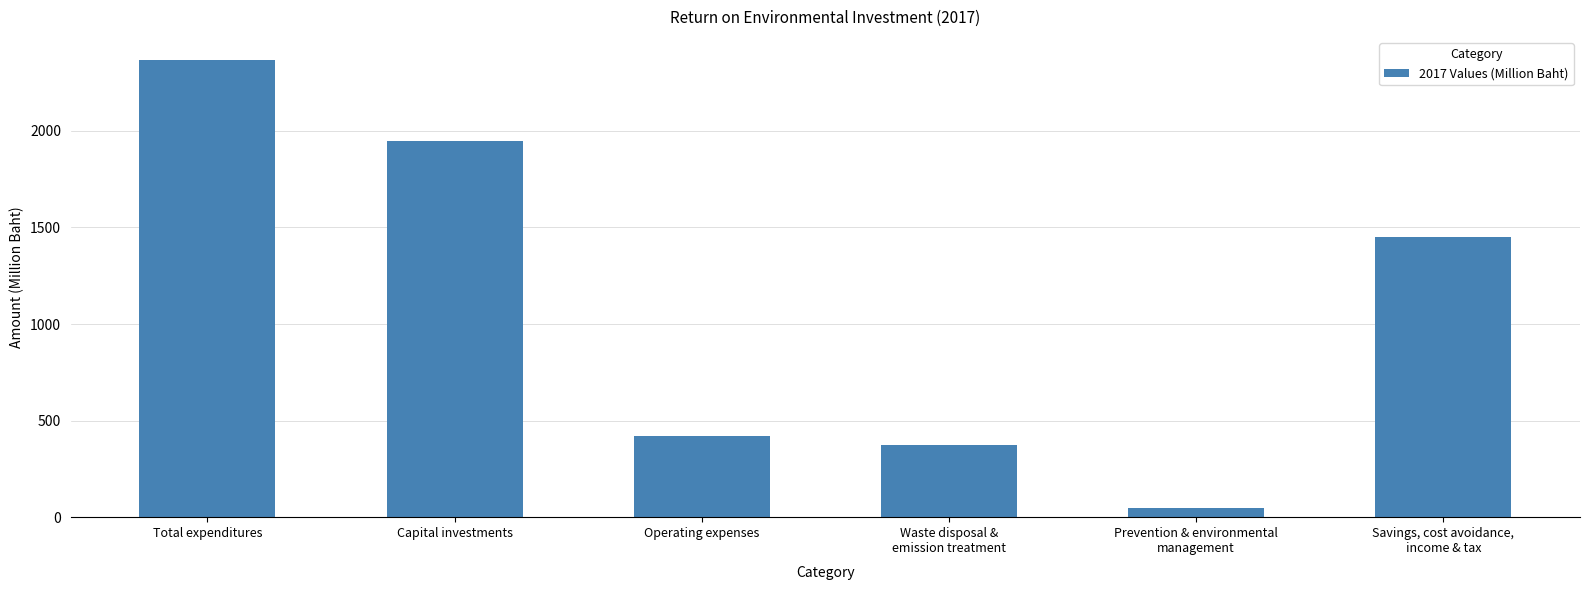

What is the value of the 1st bar from the left?

2368